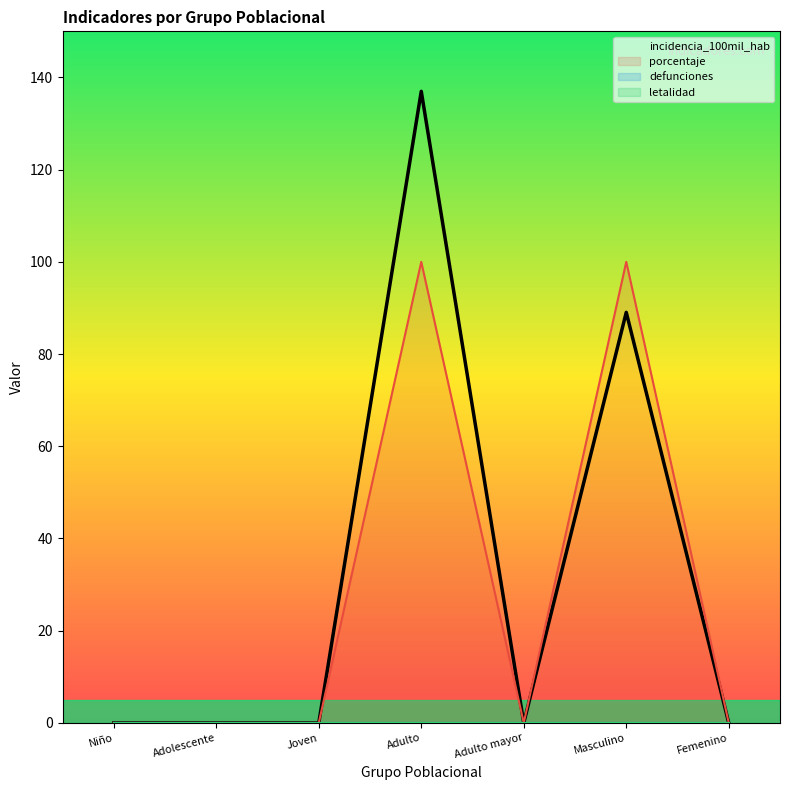

At how many categories does at least one series exceed 12?

2